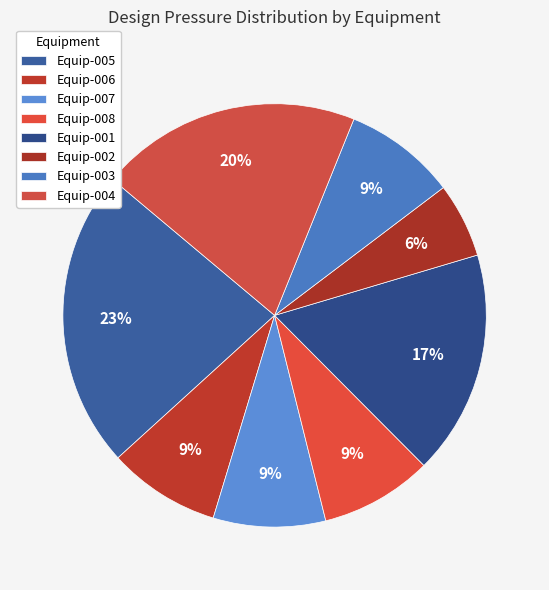

To the nearest percent, what portion does Equip-007 represent?

9%